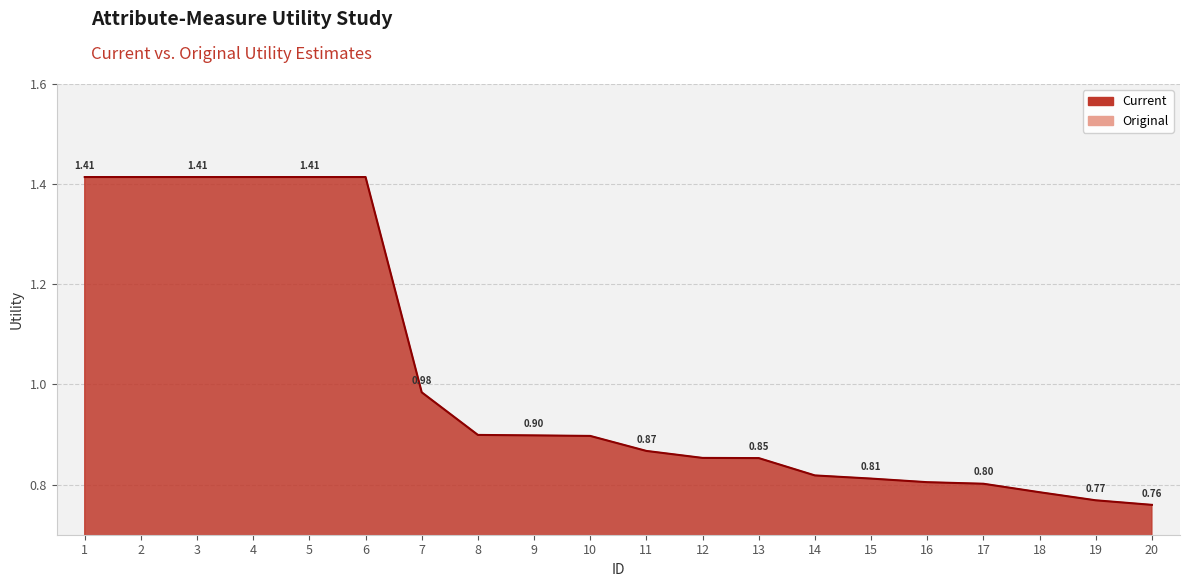

Which has a higher value, 17 or 15?

15